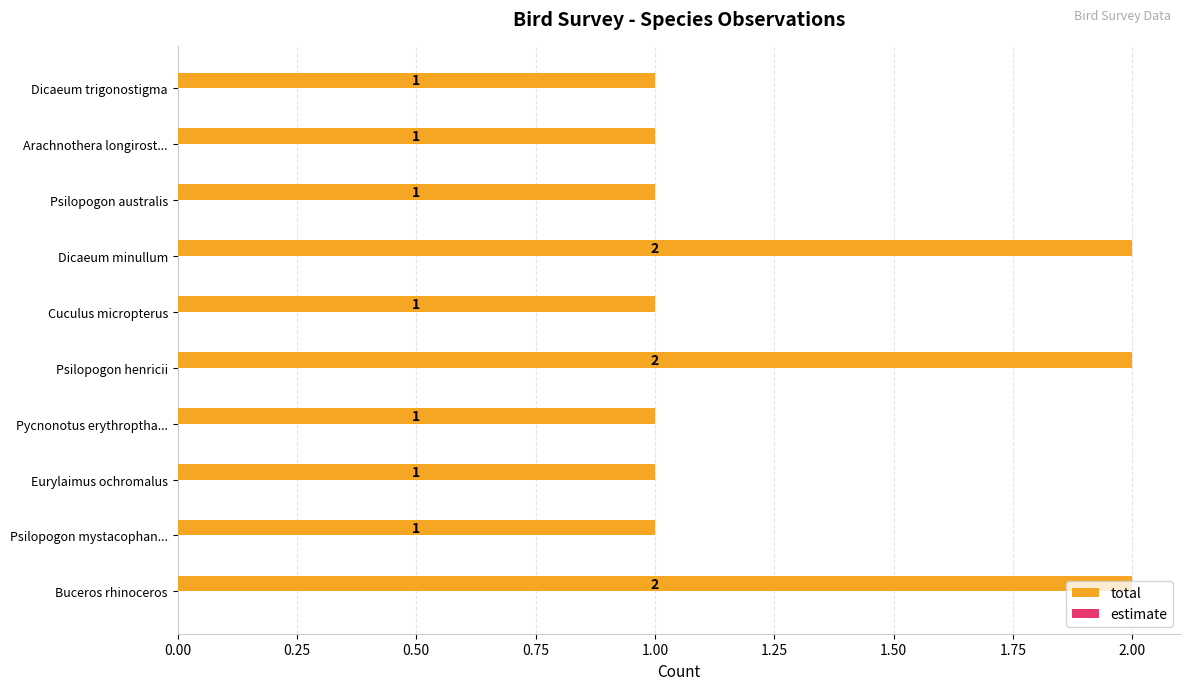

What is the change in value from Eurylaimus ochromalus to Psilopogon henricii?

+1